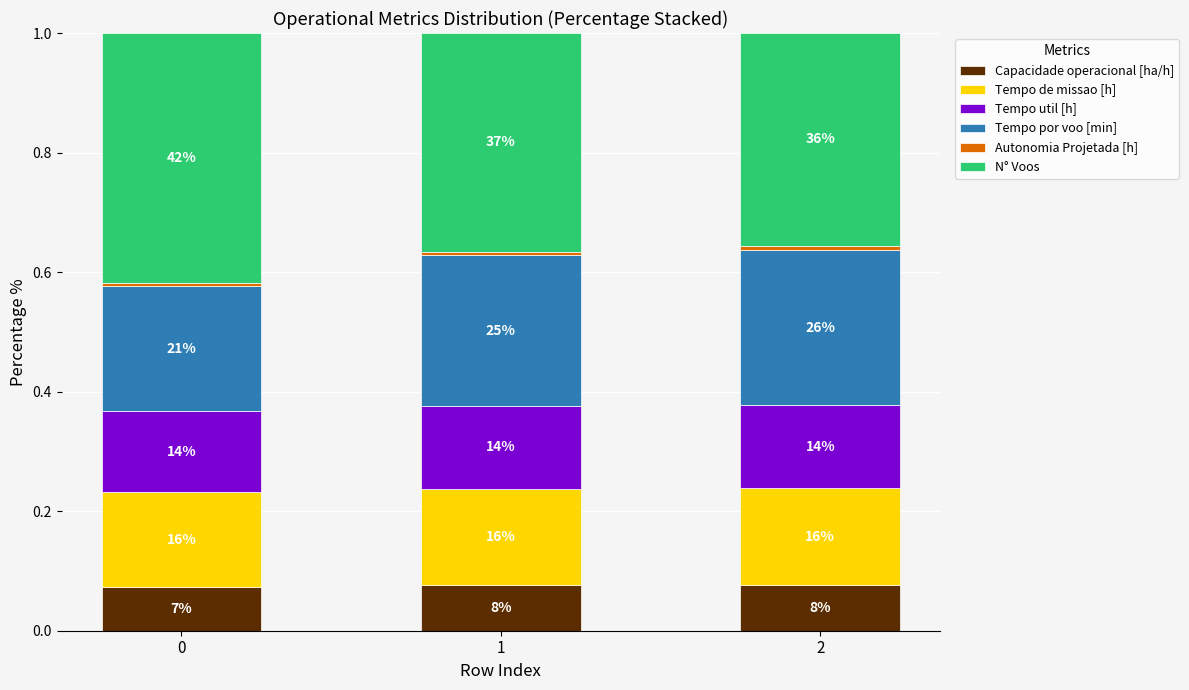

Are the bars grouped side by side (vs. stacked)?

No